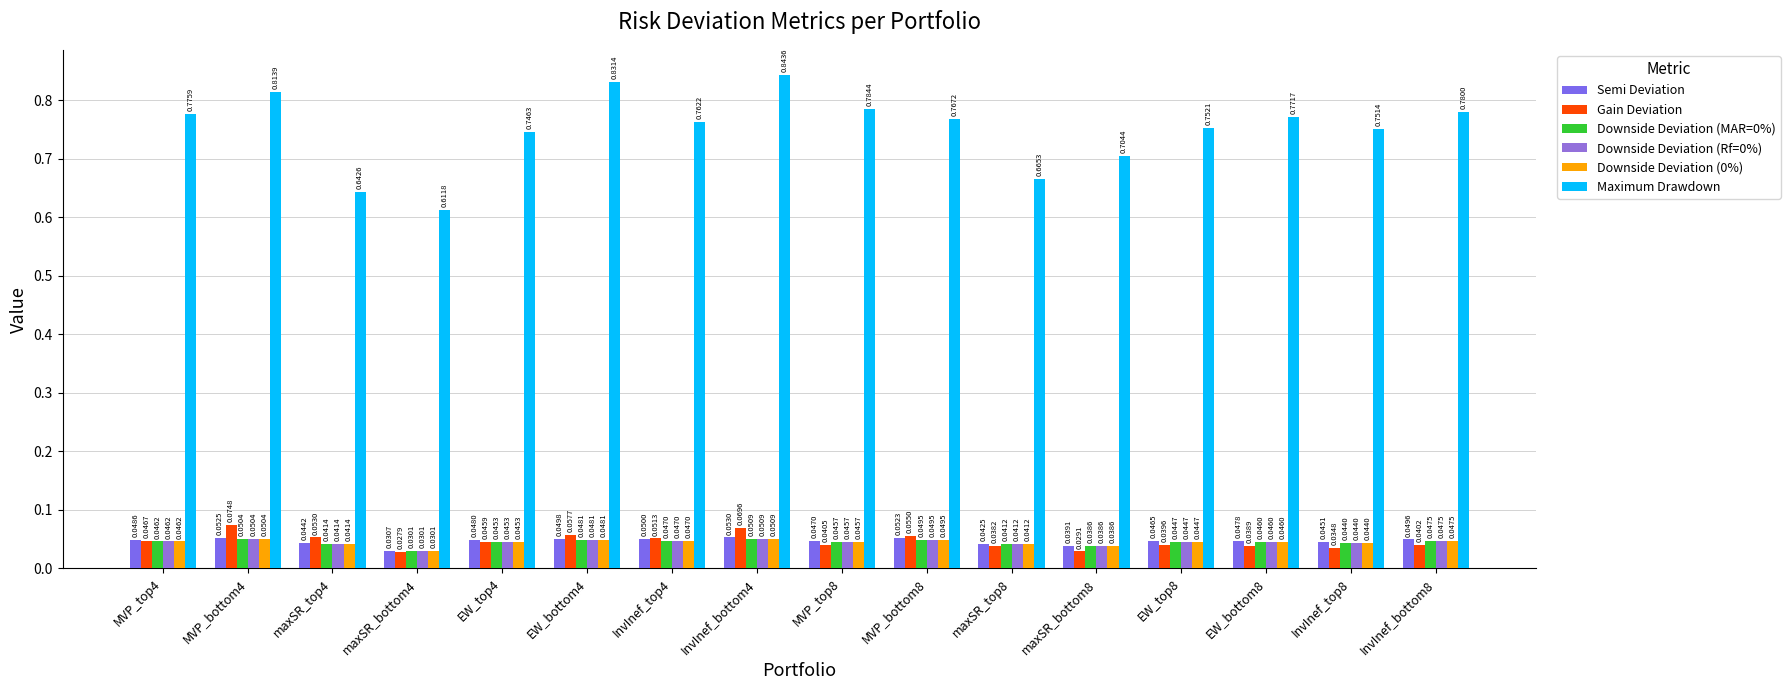

How many bars are there in each group?

6